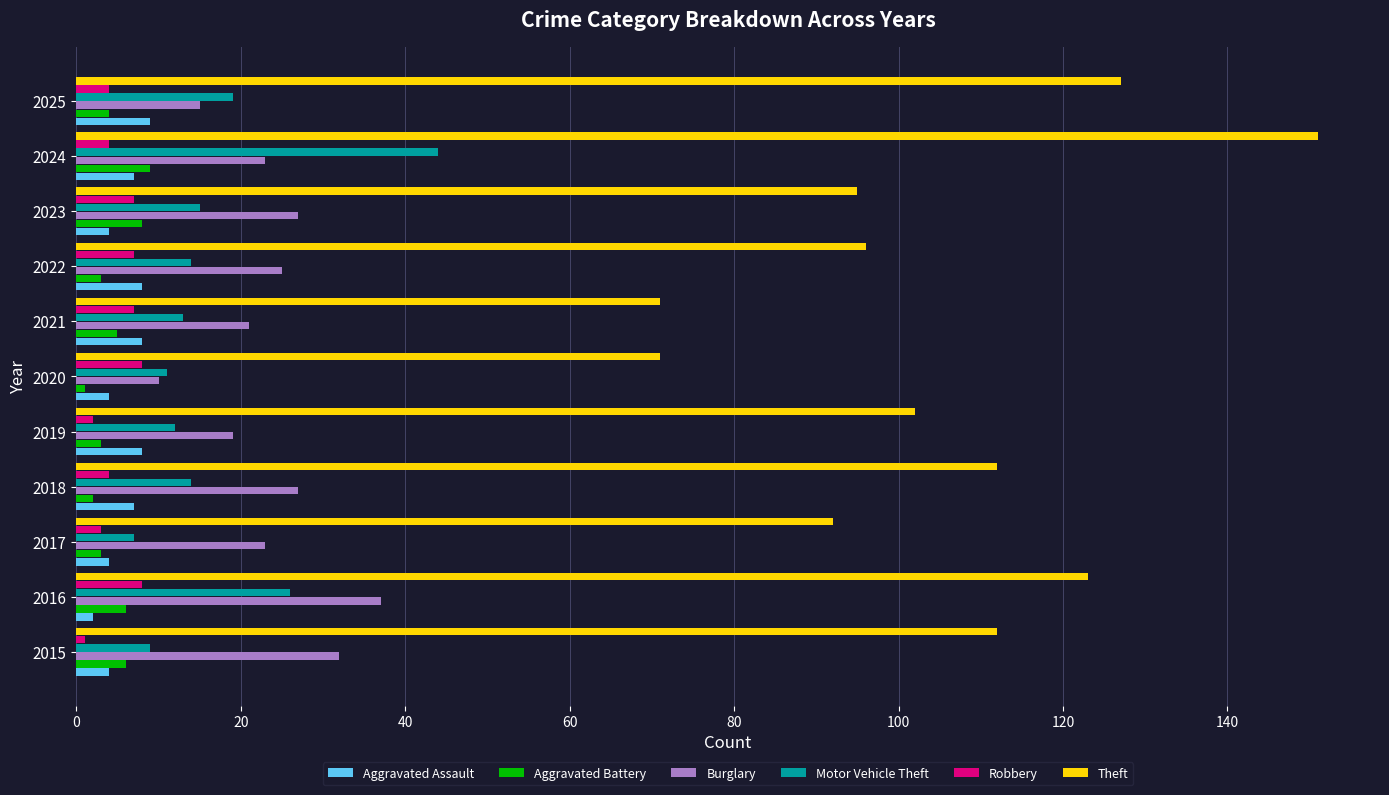

What is the difference between the maximum and minimum values in the Burglary series?

27